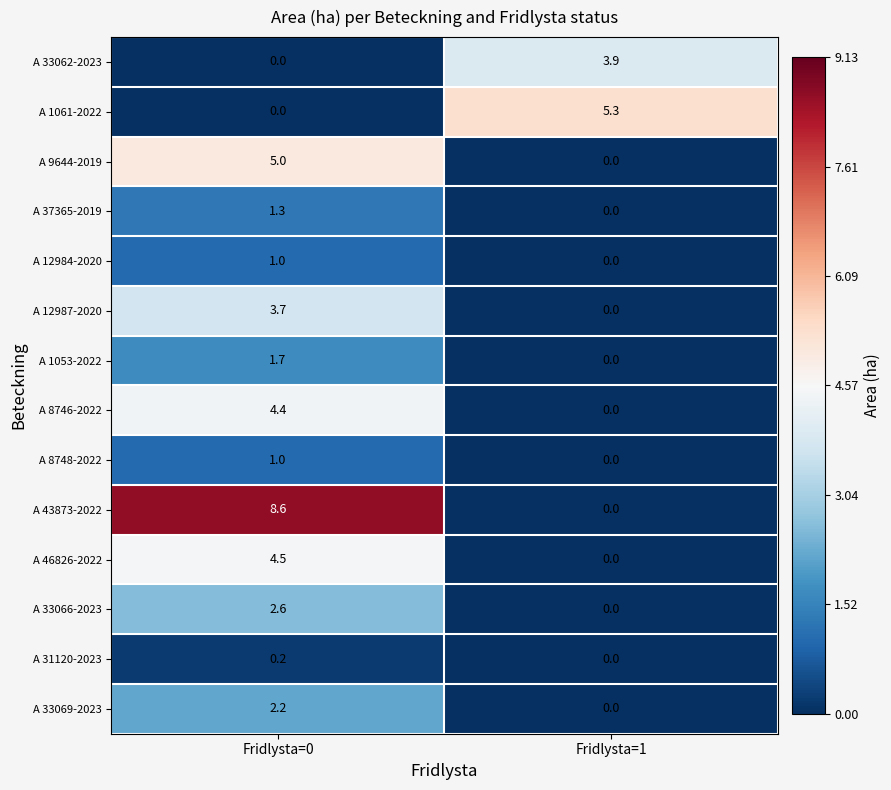

How many values in the A 9644-2019 series are below 5?

1